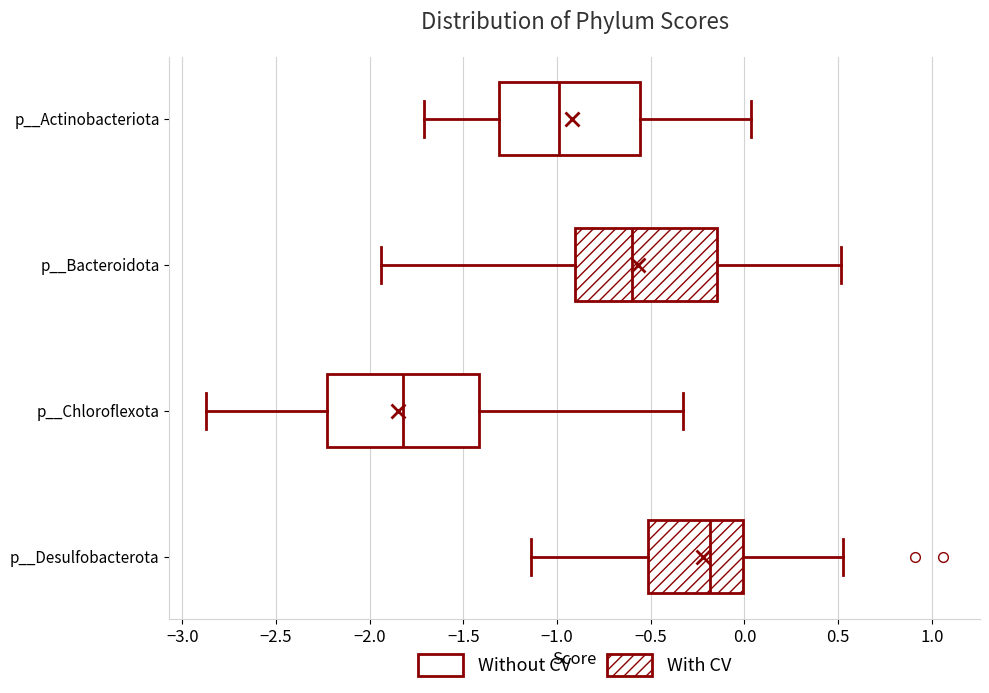

Comparing the boxes themselves (not the whiskers), which one is the widest?

p__Chloroflexota